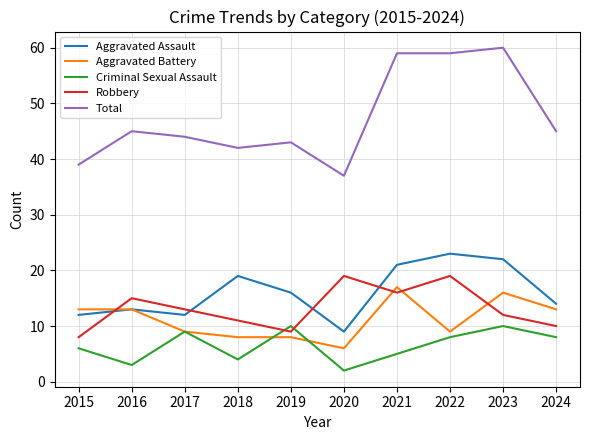

The Criminal Sexual Assault series shows 10 at 2023. True or false?

True